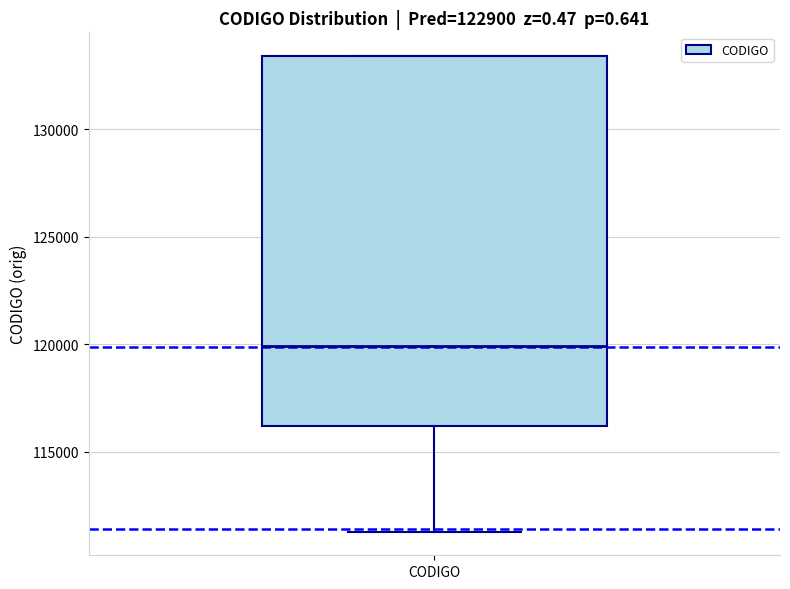

Transcribe this box plot: give where the median line is, the range the box spans, and where the two whiskers end, as read against the y-axis. The values are not printed on the chart, so give them approximately, as read against the axis.

median 120000, box 116000 to 133500, whiskers 111500 to 133500